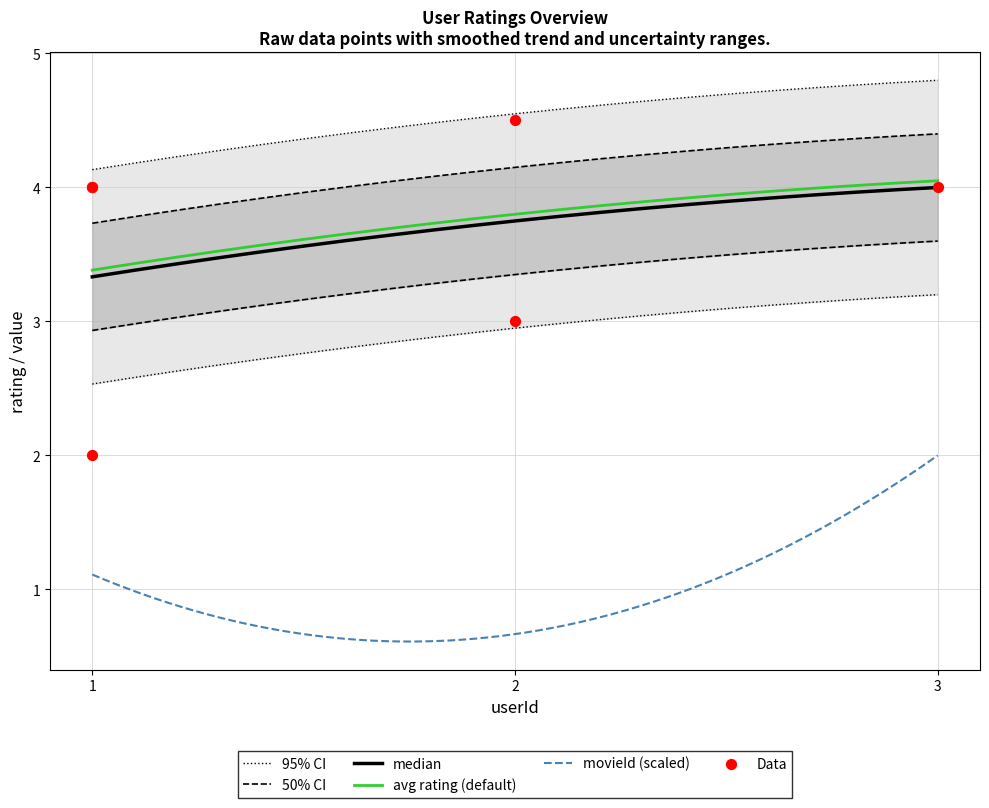

What is the ratio of the value at 1 to the value at 3?

1.0